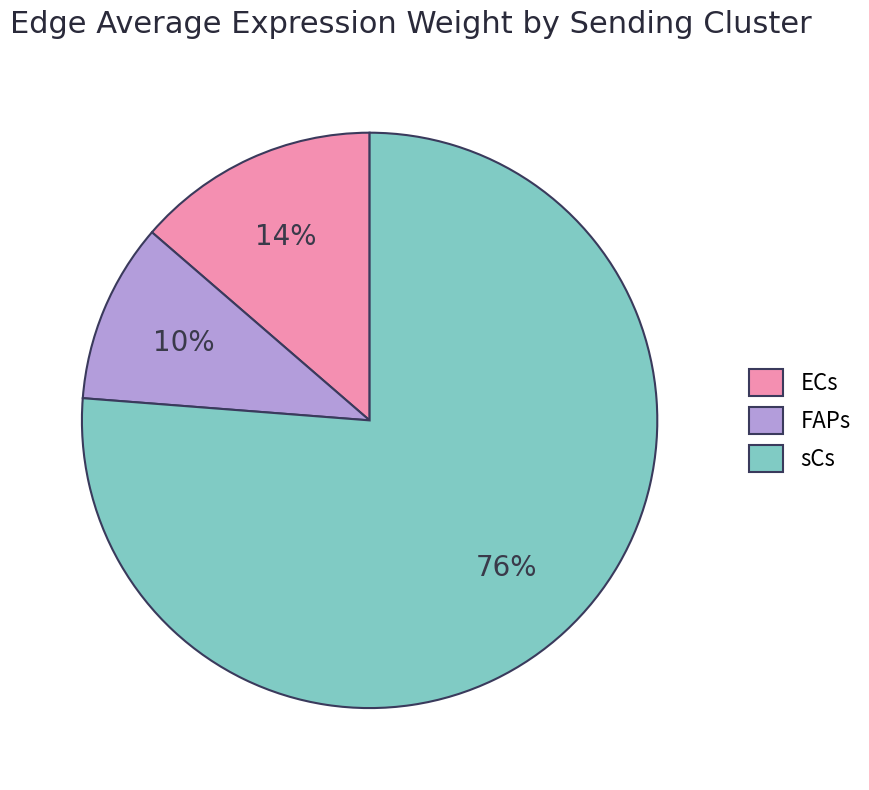

Which category has the smallest portion of the pie?

FAPs